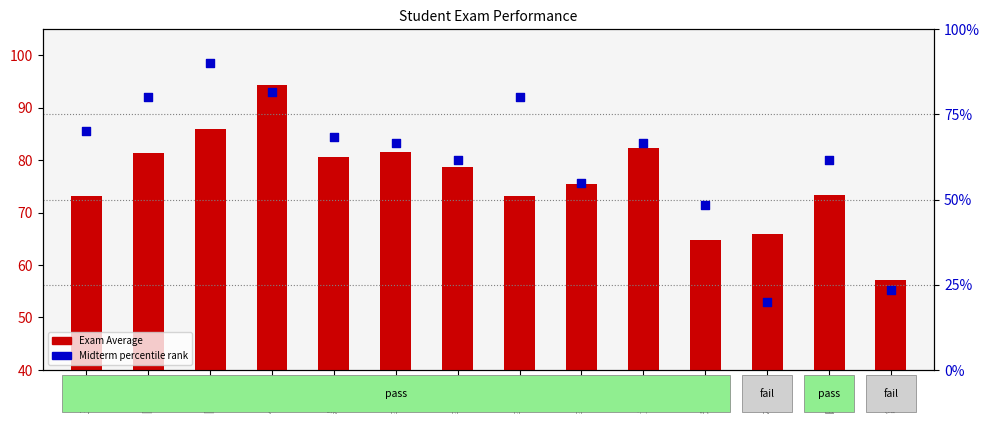

Which series has the largest total across all categories?

Exam_Average